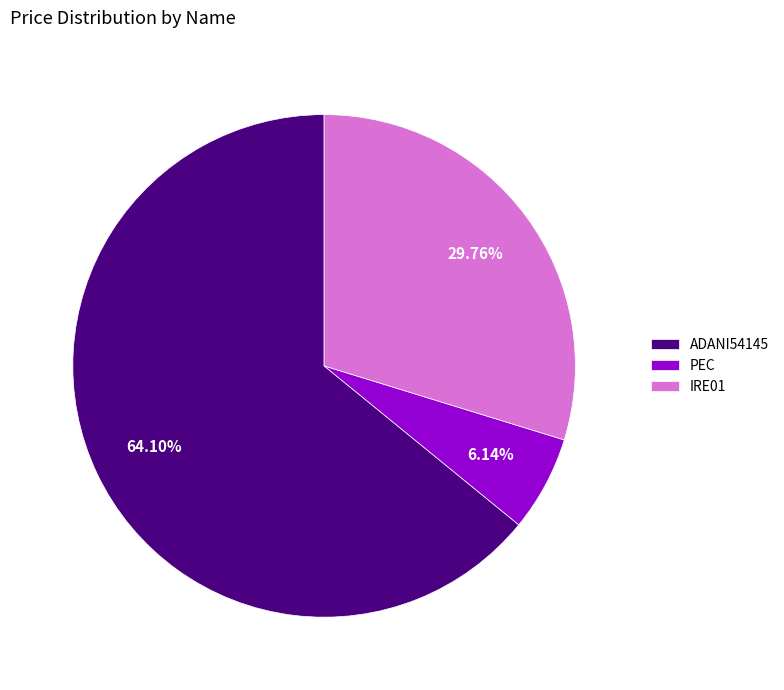

To the nearest percent, what is the combined percentage of IRE01 and ADANI54145?

94%